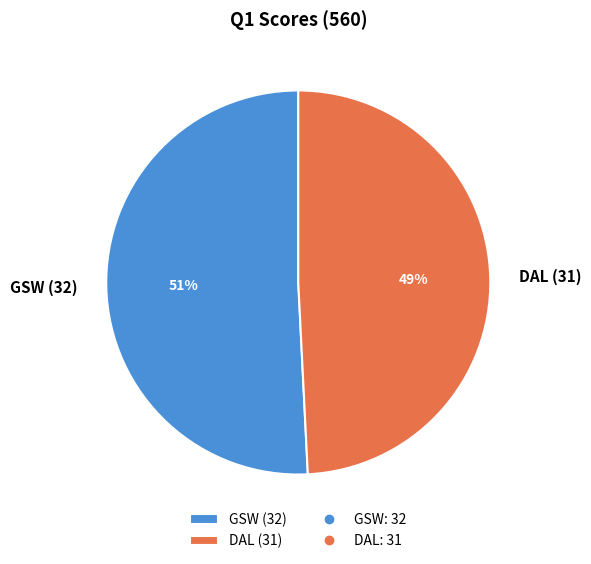

Rank the categories by value from highest to lowest.

GSW, DAL